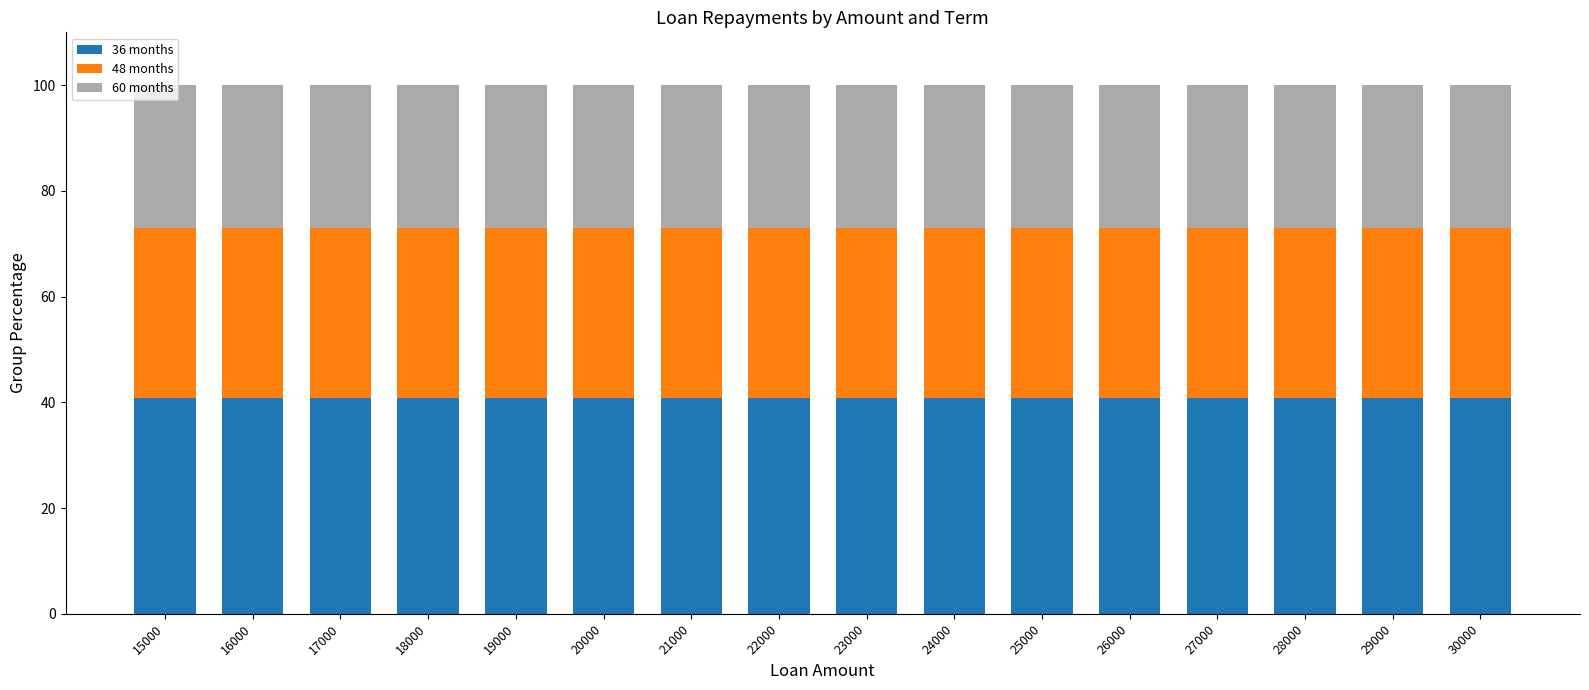

What are all the series names shown in the legend?

36 months, 48 months, 60 months